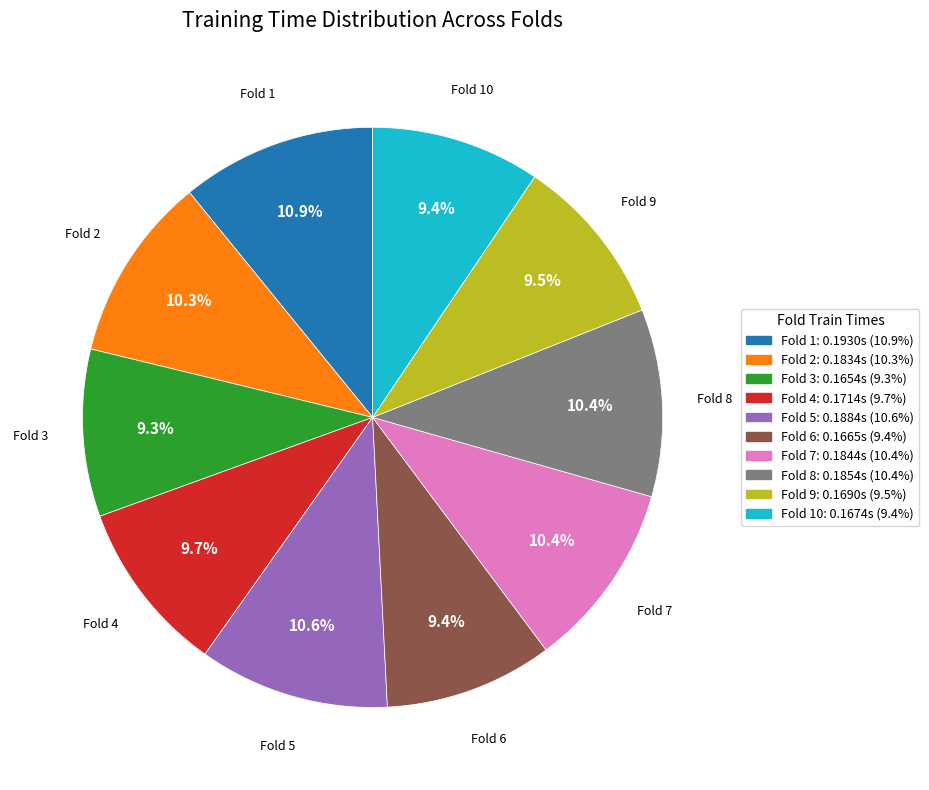

What percentage is the Fold 3 slice, to the nearest percent?

9%